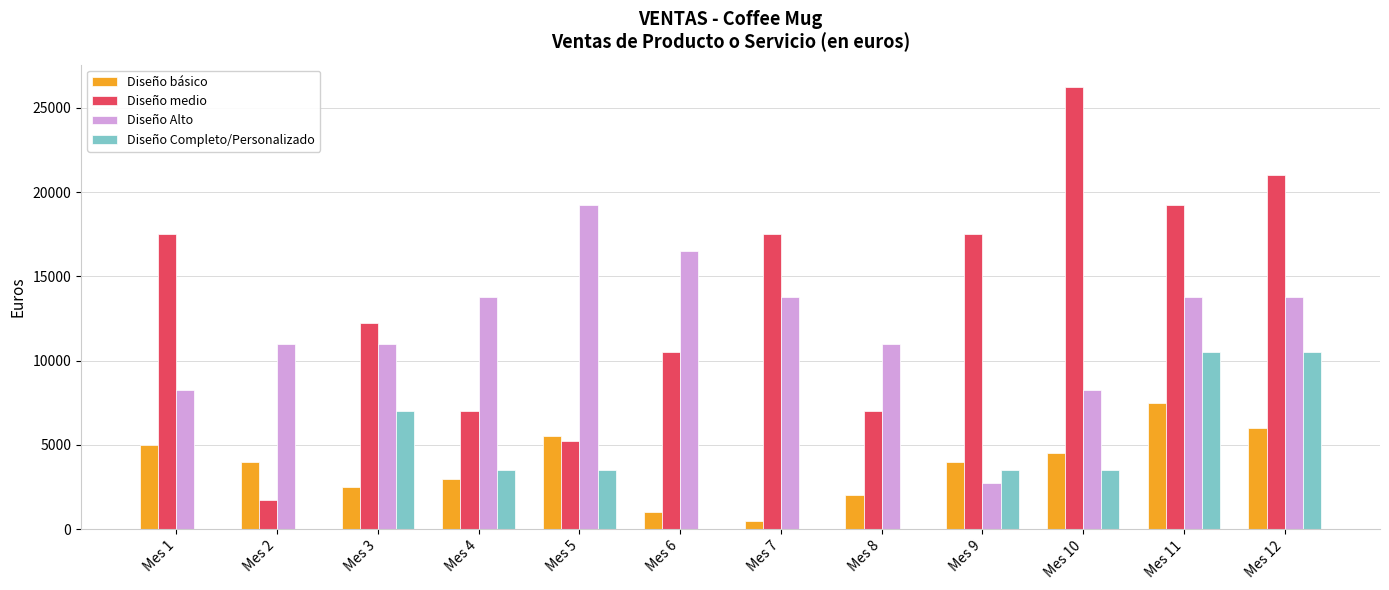

Is the value of Diseño básico at Mes 1 greater than the value of Diseño Completo/Personalizado at Mes 9?

Yes